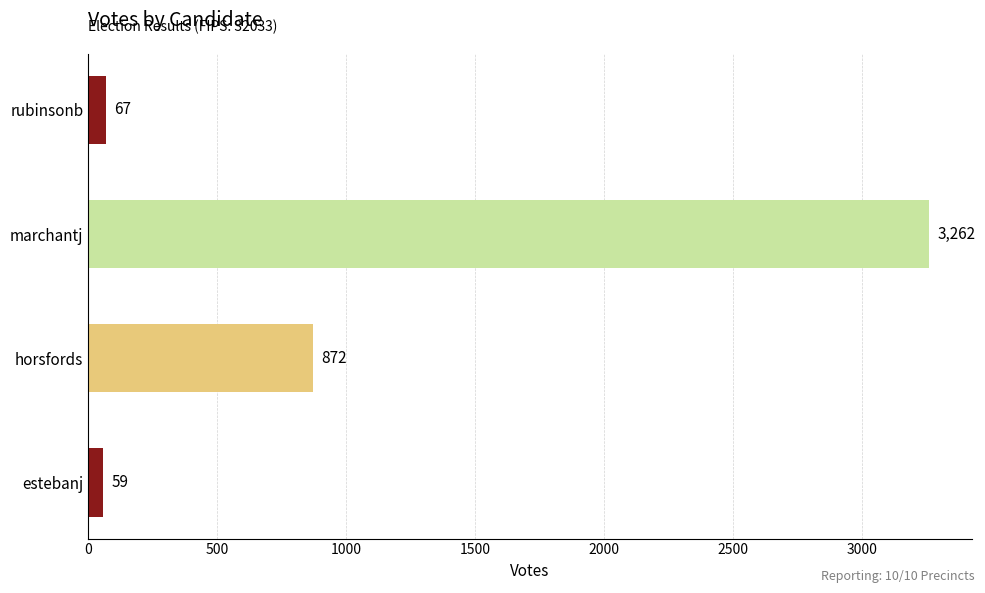

At which label is the value closest to 1660?

horsfords